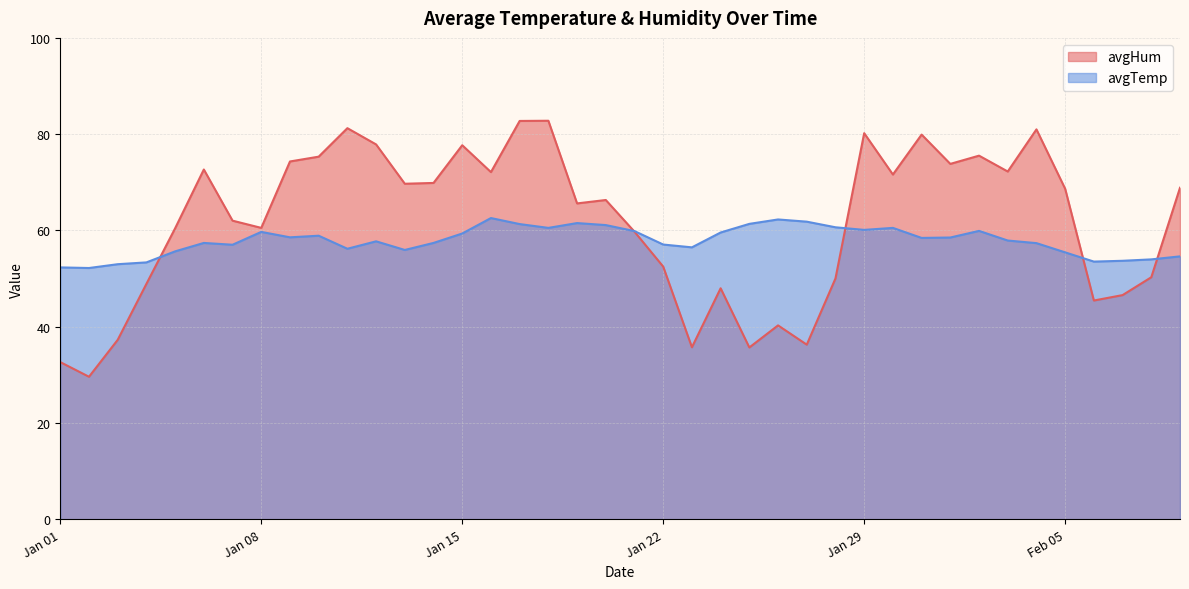

At how many categories does at least one series exceed 60?

29